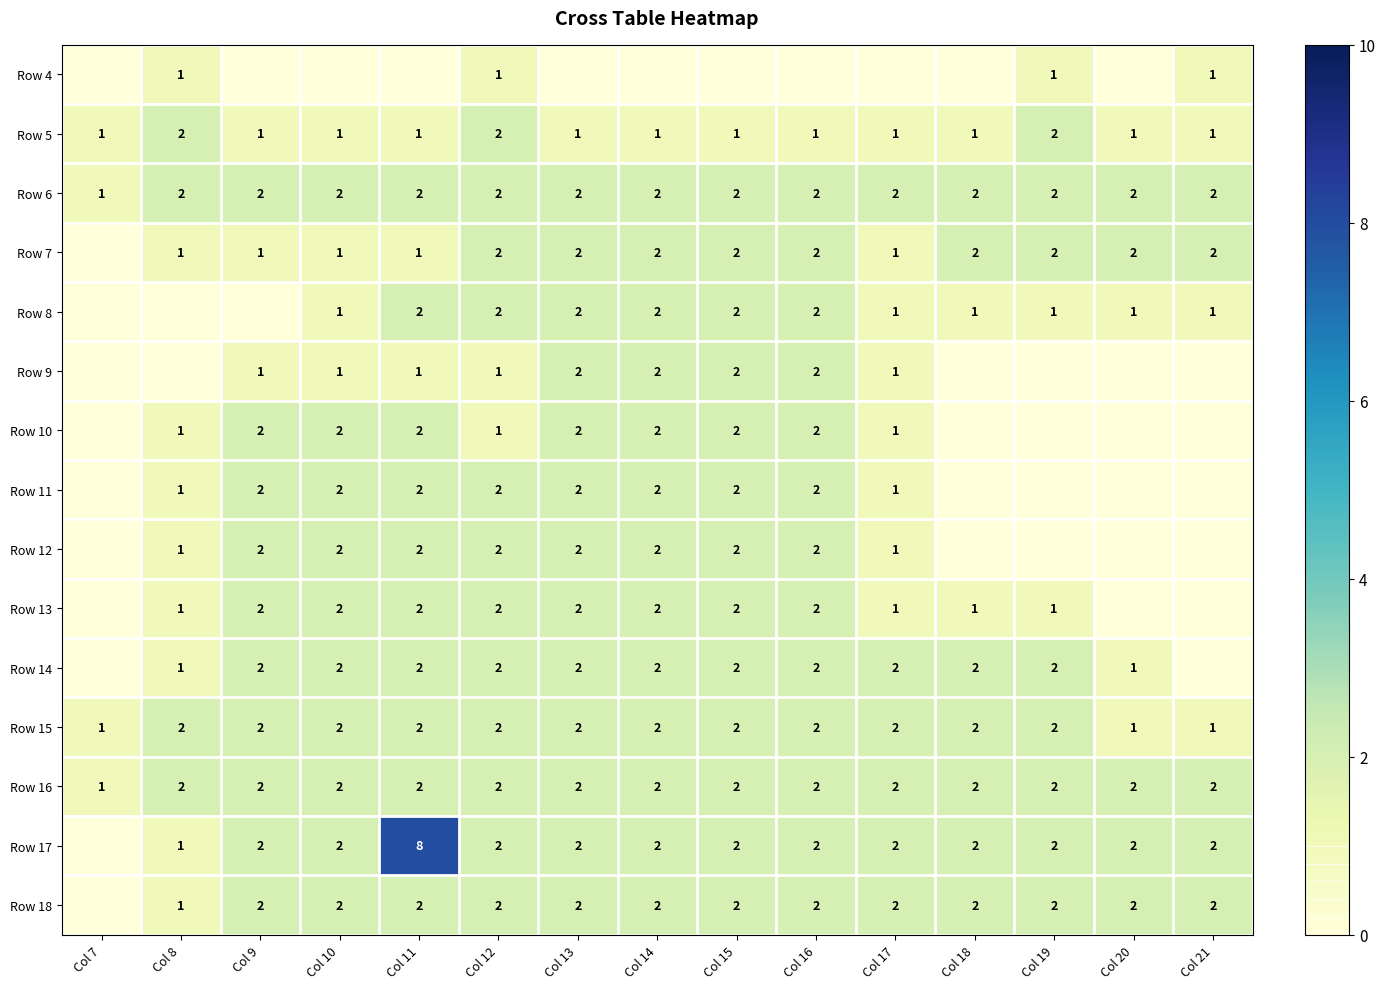

True or false: Row 15 has a value of 3 at Col 15.

False